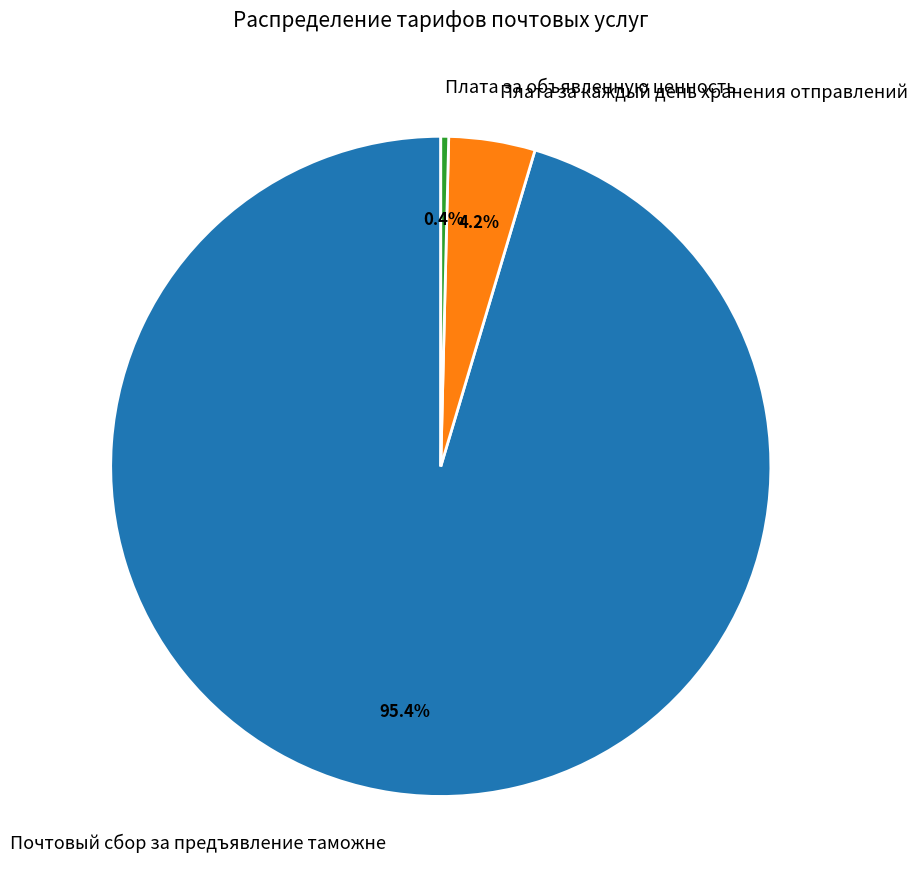

True or false: Почтовый сбор за предъявление таможне accounts for 85% of the total.

False